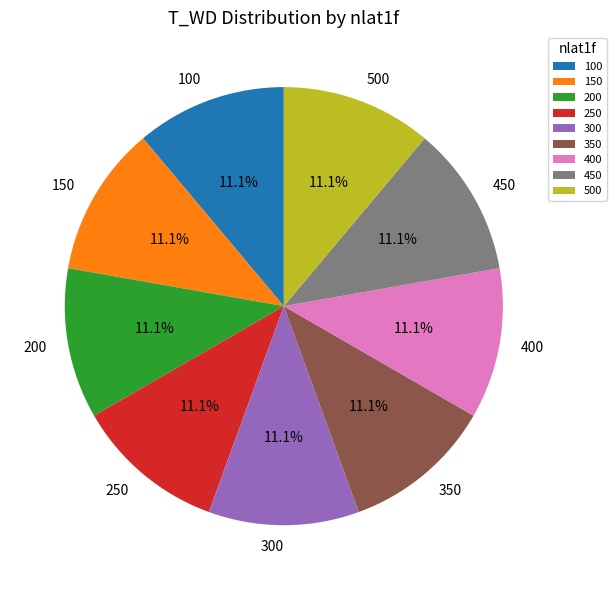

To the nearest percent, what portion does 200 represent?

11%